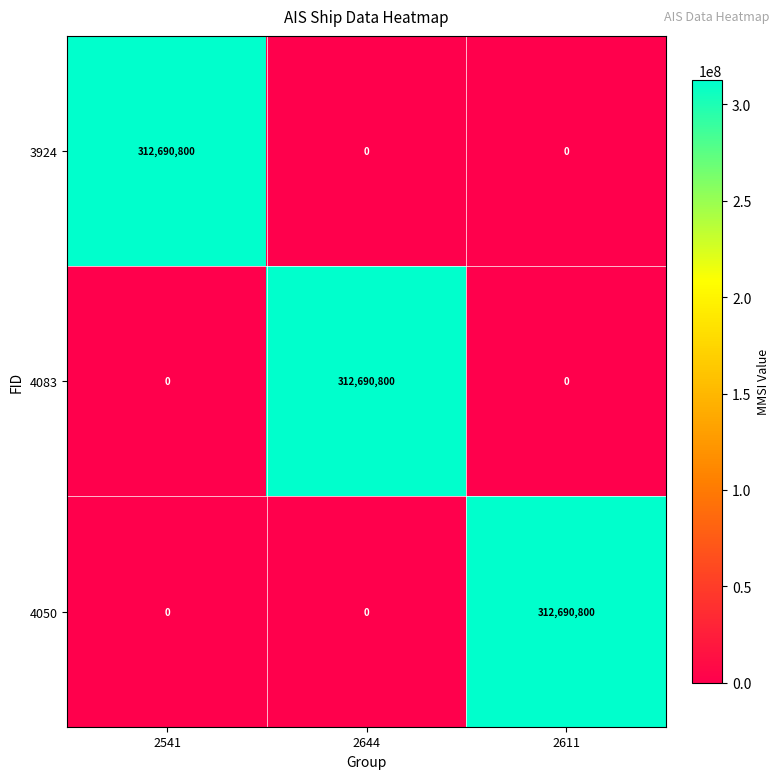

What is the sum of all 4050 values?

312690800